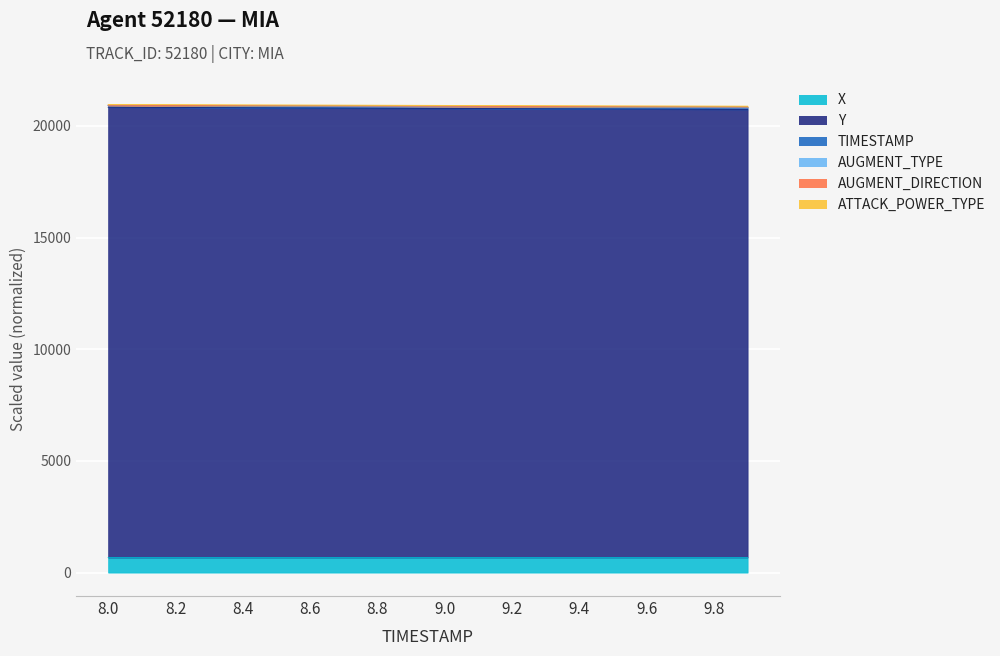

True or false: X has a value of 679.5 at 9.6.

True